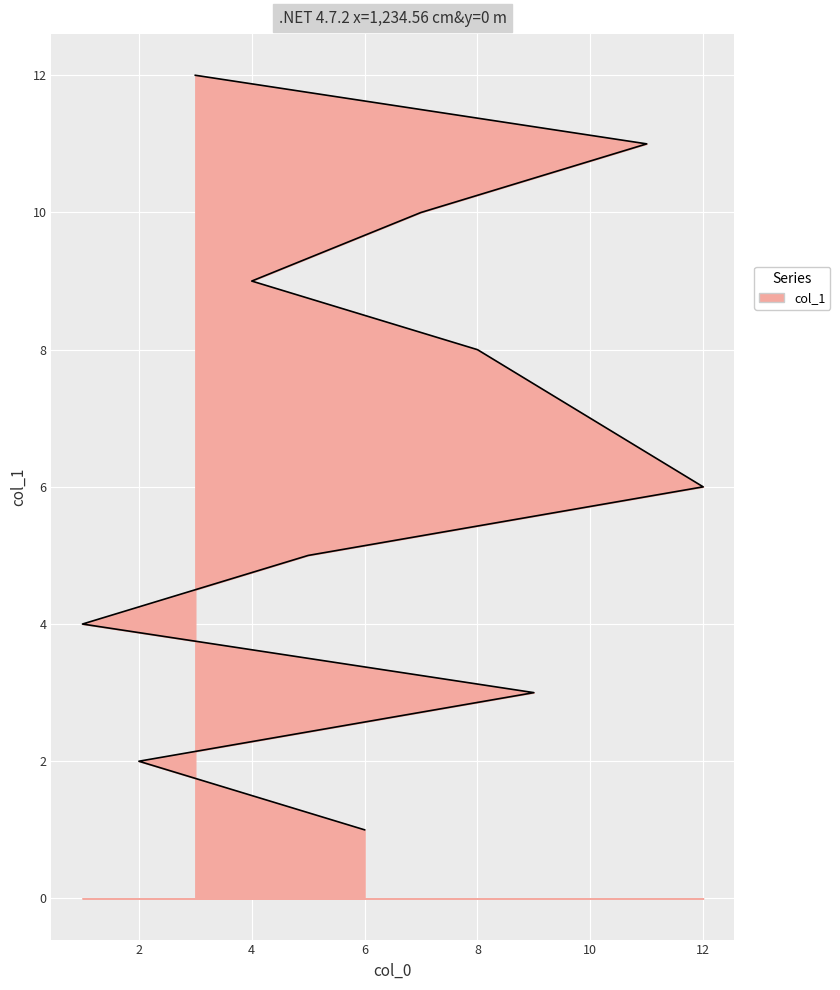

List the labels in order of value, smallest first.

6, 2, 9, 1, 5, 12, 10, 8, 4, 7, 11, 3